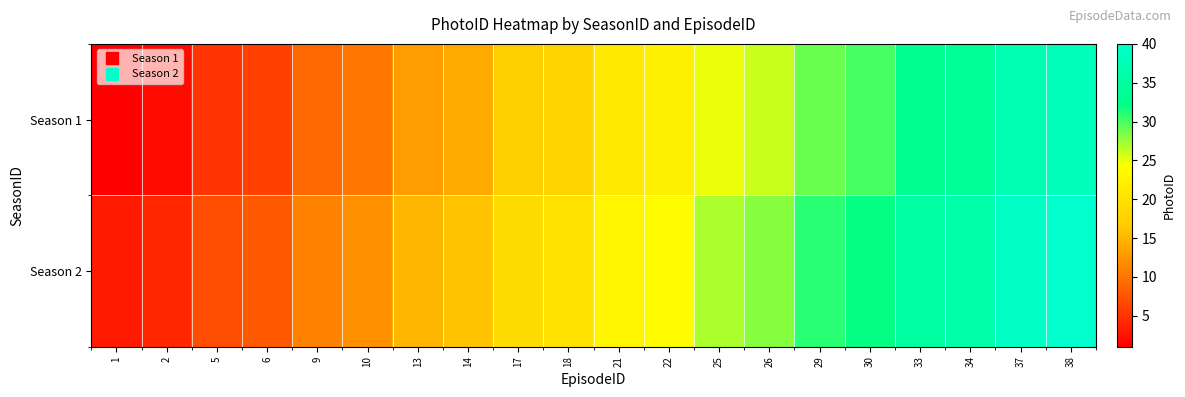

Reading right to left, transcribe all the data shown in this chart.

Season 1: 38=38	37=37	34=34	33=33	30=30	29=29	26=26	25=25	22=22	21=21	18=18	17=17	14=14	13=13	10=10	9=9	6=6	5=5	2=2	1=1
Season 2: 38=40	37=39	34=36	33=35	30=32	29=31	26=28	25=27	22=24	21=23	18=20	17=19	14=16	13=15	10=12	9=11	6=8	5=7	2=4	1=3